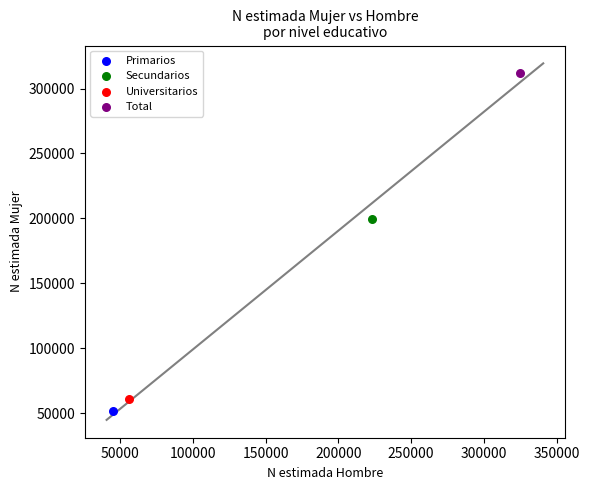

Which series reaches the maximum Y coordinate?

Total